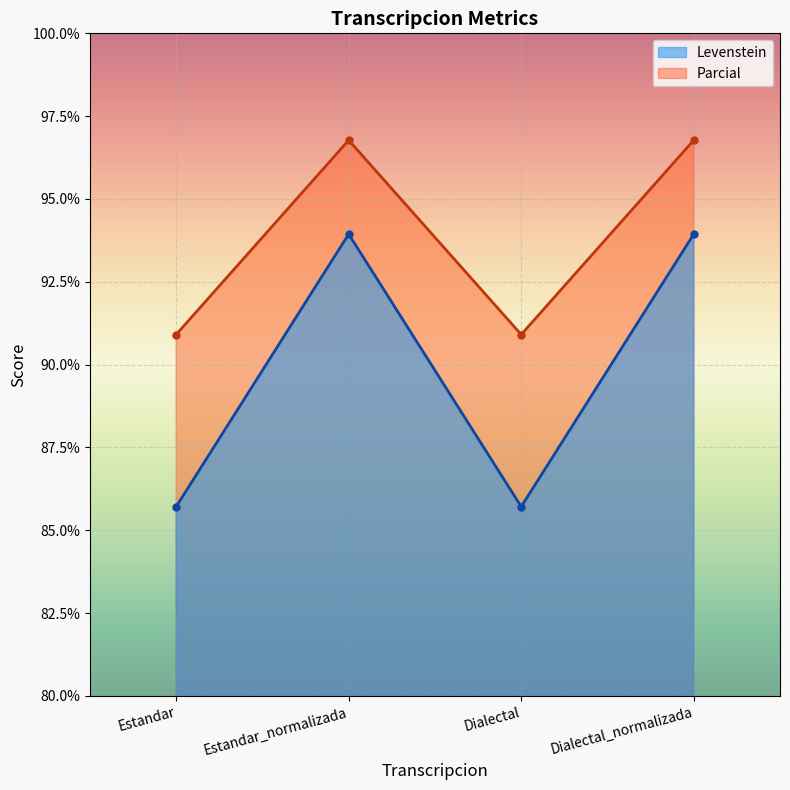

Is it true that Parcial equals 153.4 at Dialectal_normalizada?

False